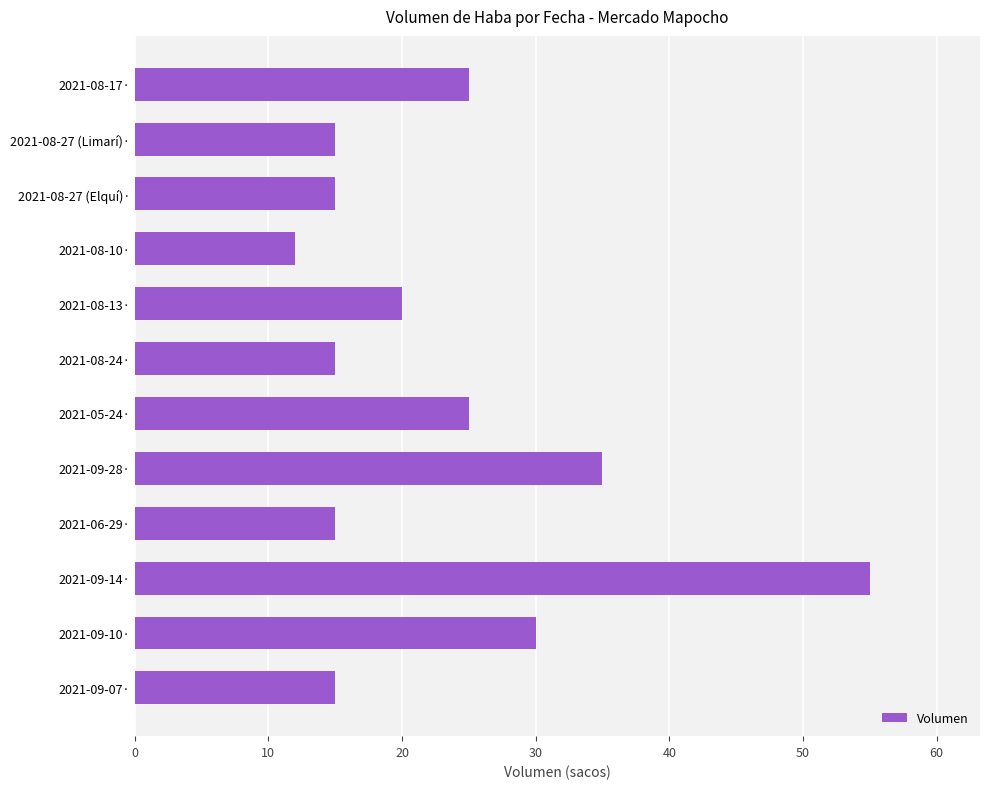

What is the difference between the second highest and minimum values?

23